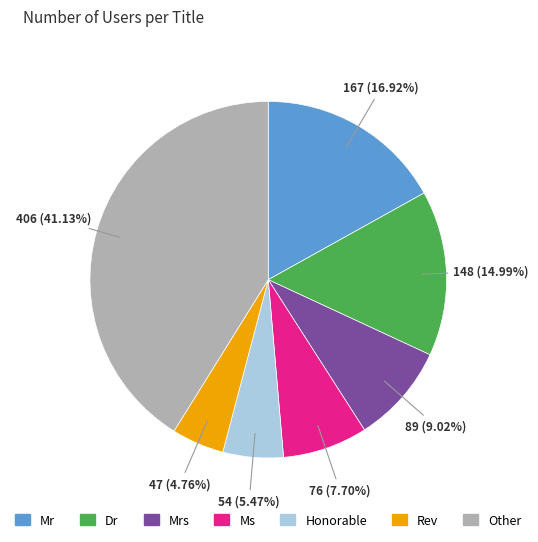

Is there any slice that represents more than half of the pie?

No